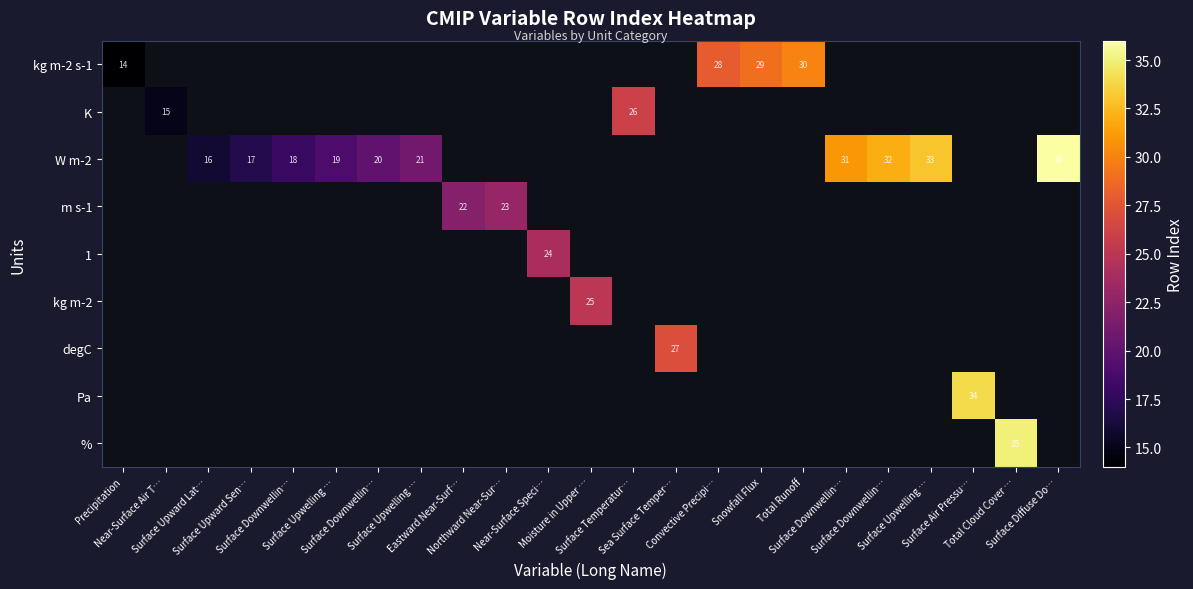

Between Surface Downwellin… and Northward Near-Sur…, which is larger?

Northward Near-Sur…